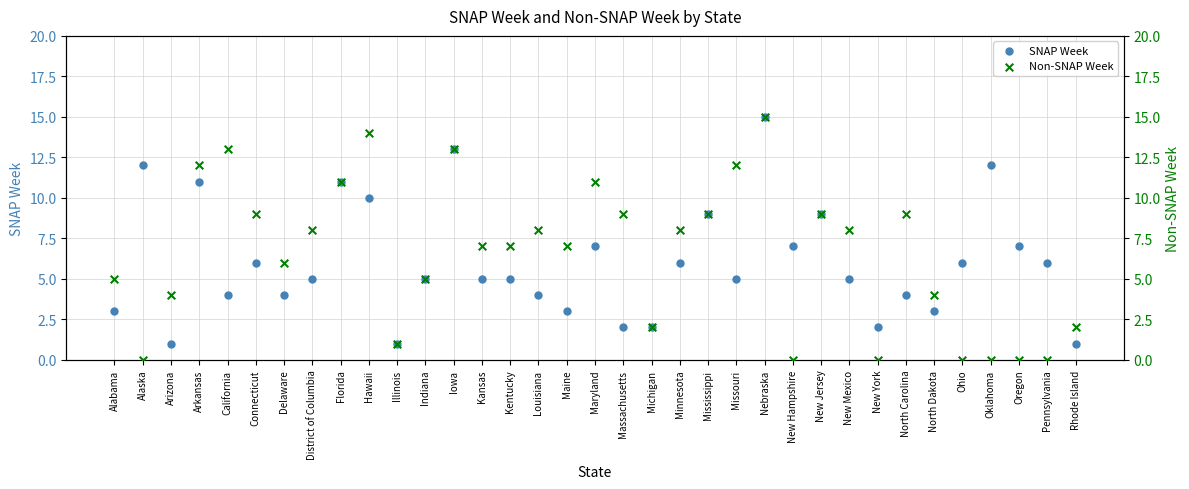

What is the total value across all series at New York?

2